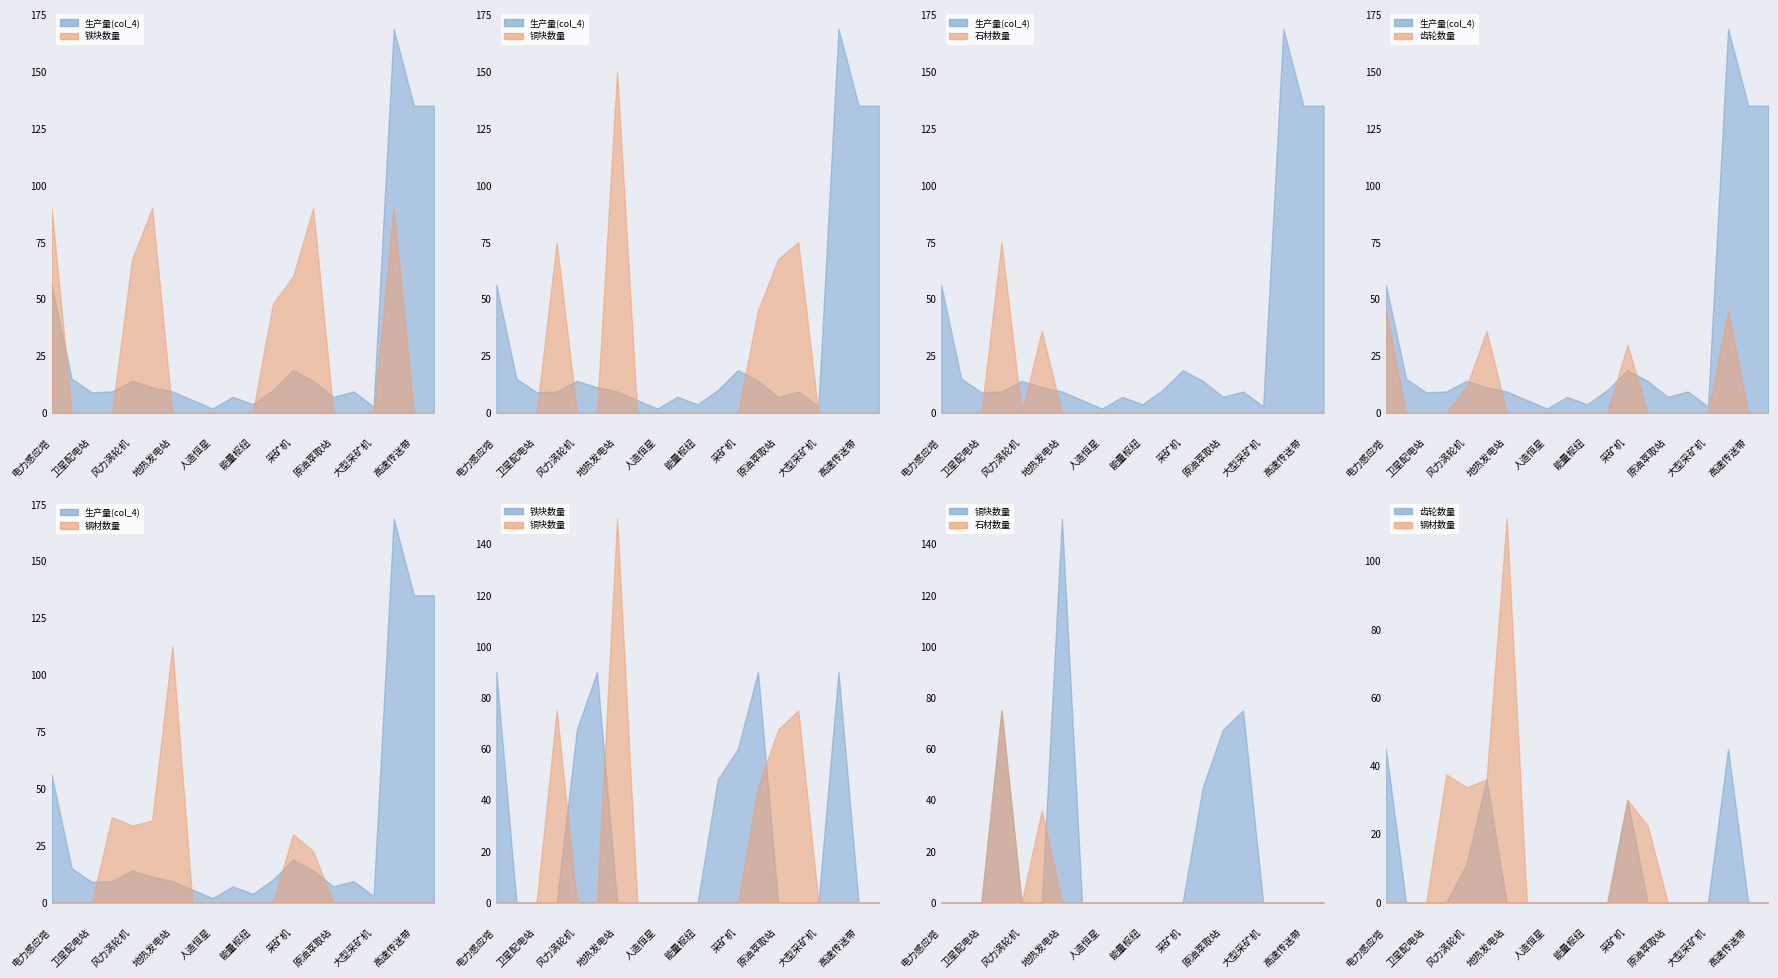

What is the difference between the second highest and minimum values in the 齿轮数量 series?

45.0